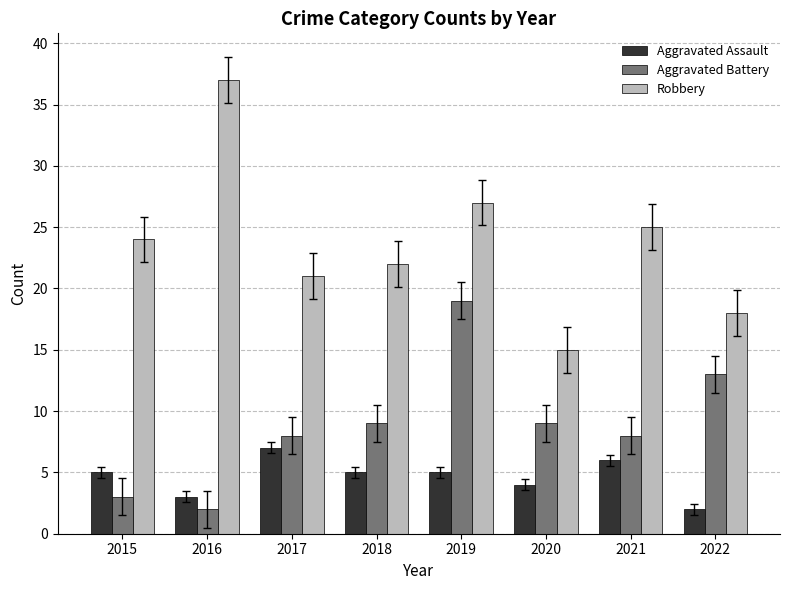

How many groups of bars are there?

8